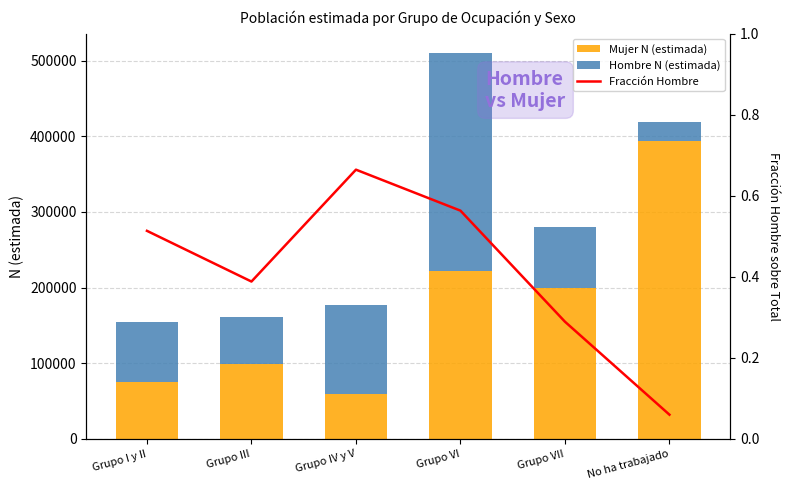

True or false: Mujer N (estimada) has a value of 229608 at No ha trabajado.

False